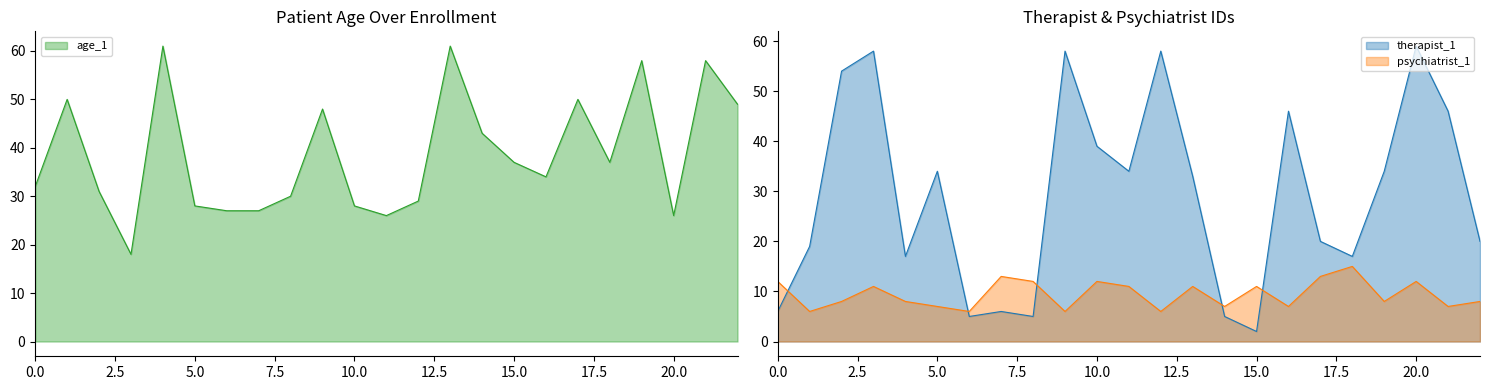

How many intersections are there between psychiatrist_1 and therapist_1?

5